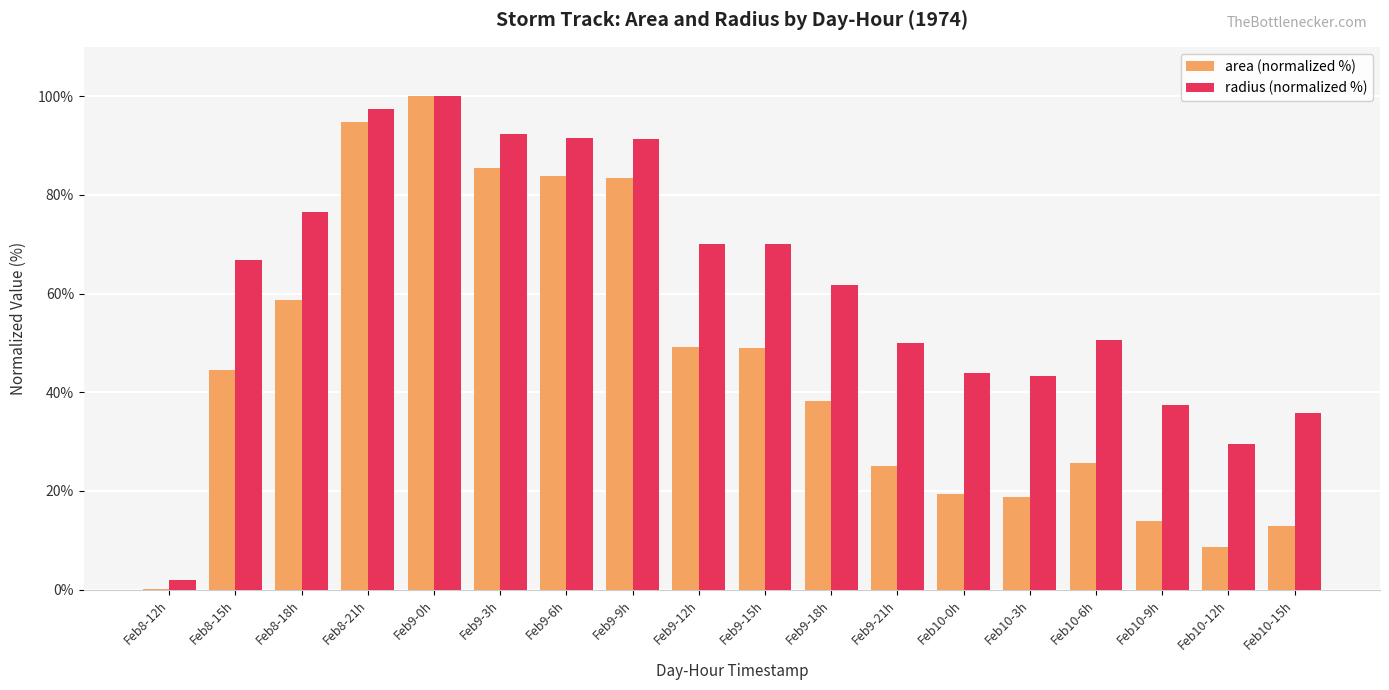

Between Feb8-18h and Feb10-3h, which series saw the biggest shift?

area (normalized %)